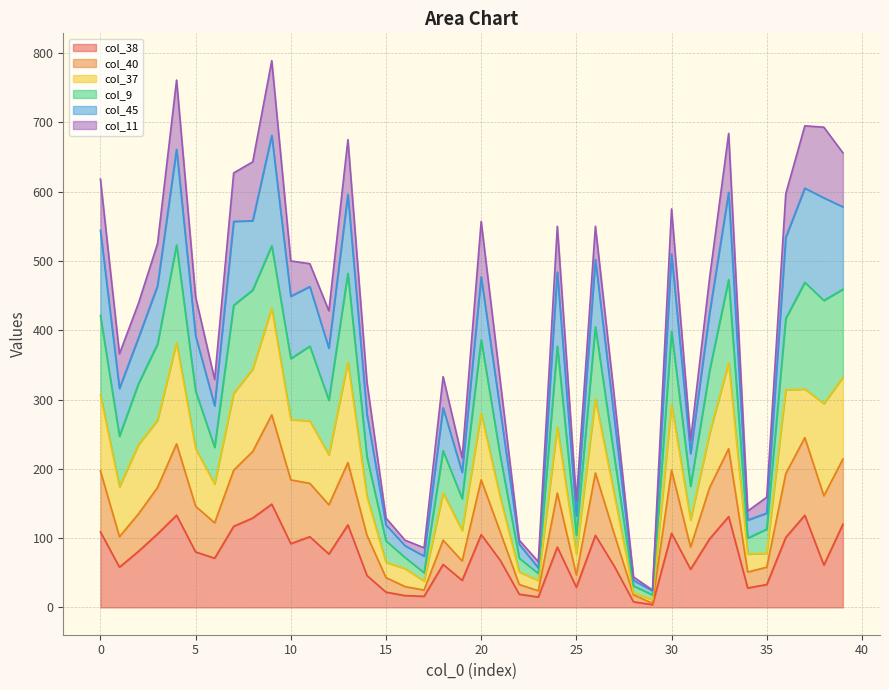

Which has a higher value, 33 or 37?

37